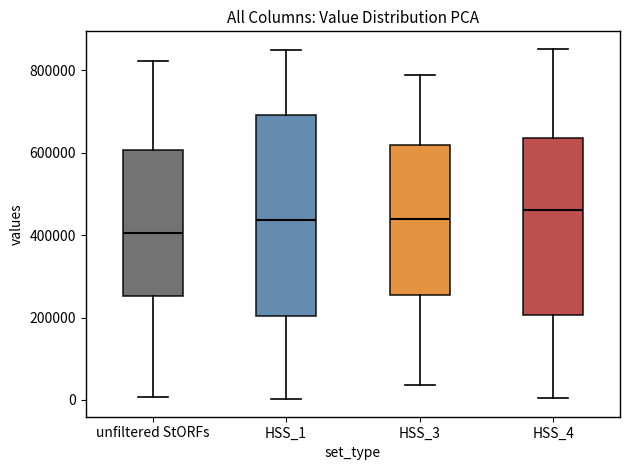

Where does the lower whisker of the box for HSS_4 end on the y-axis? The values are not printed on the chart, so give them approximately, as read against the axis.

0